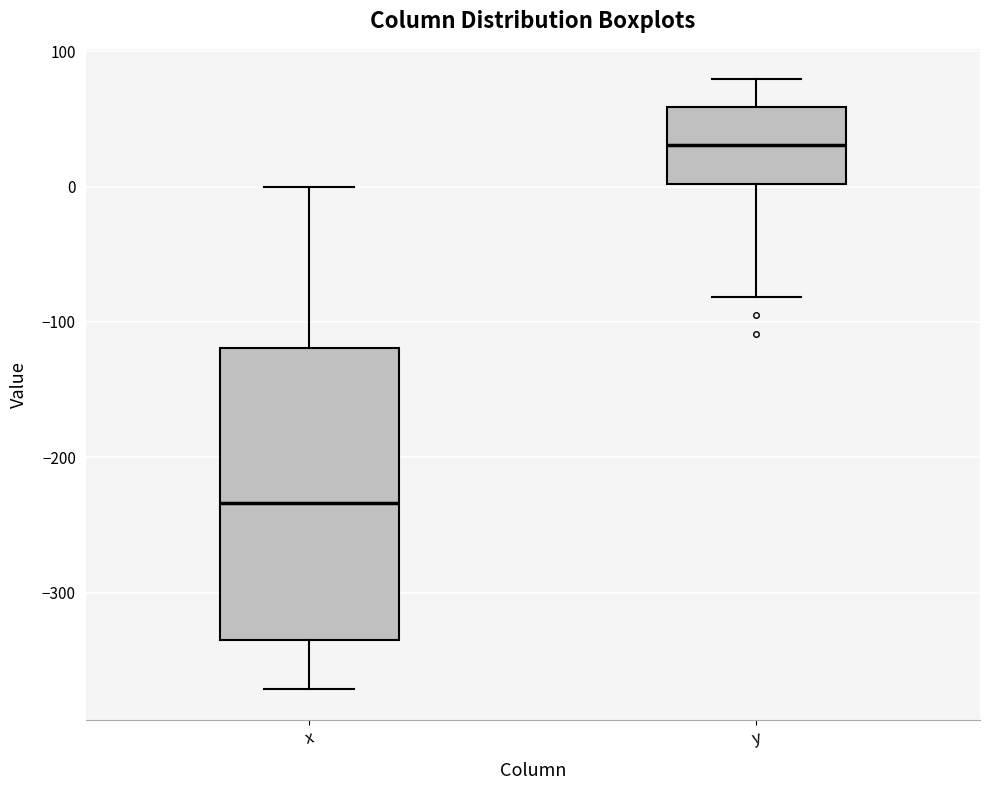

Reading left to right, read every box against the y-axis: the position of its median line, the range the box covers, and the ends of its whiskers. The values are not printed on the chart, so give them approximately, as read against the axis.

x: median -230, box -340 to -120, whiskers -370 to 0
y: median 30, box 0 to 60, whiskers -80 to 80